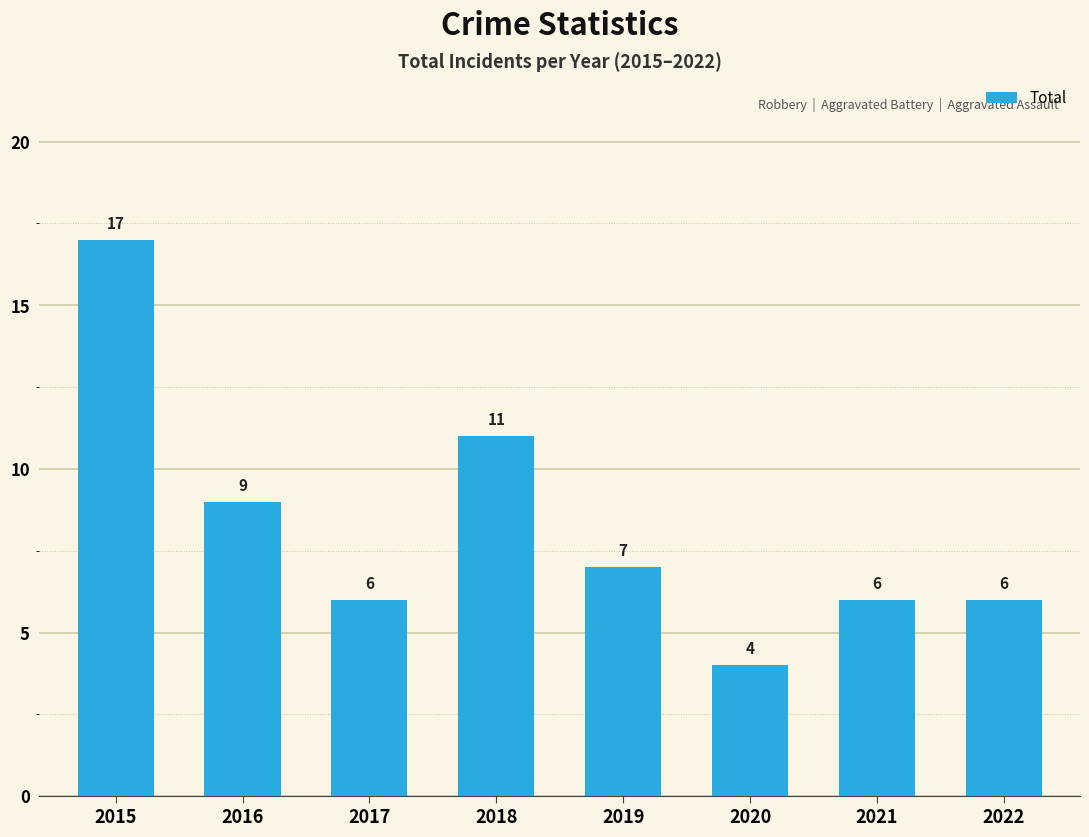

True or false: the data shows 2 at 2021.

False